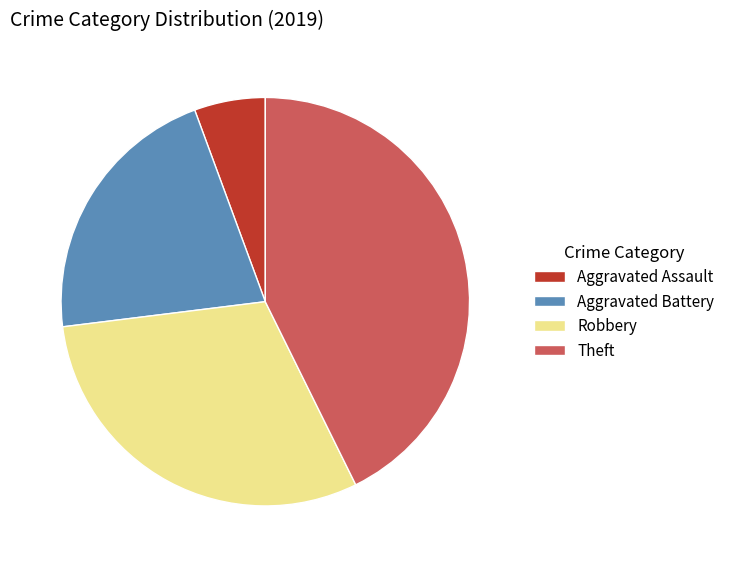

Is the sum of Robbery and Theft greater than half?

Yes